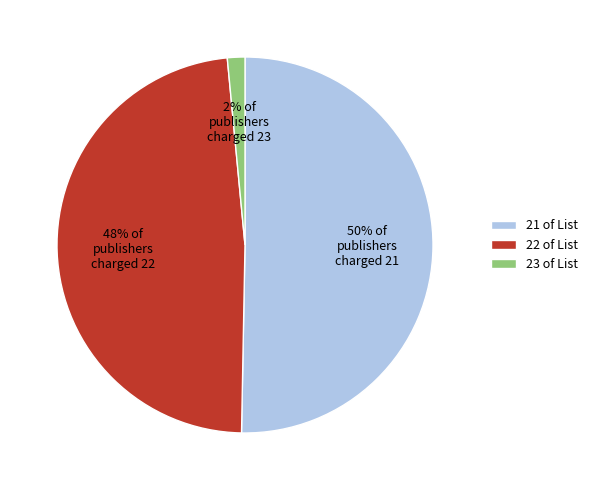

How many slices are in this pie chart?

3